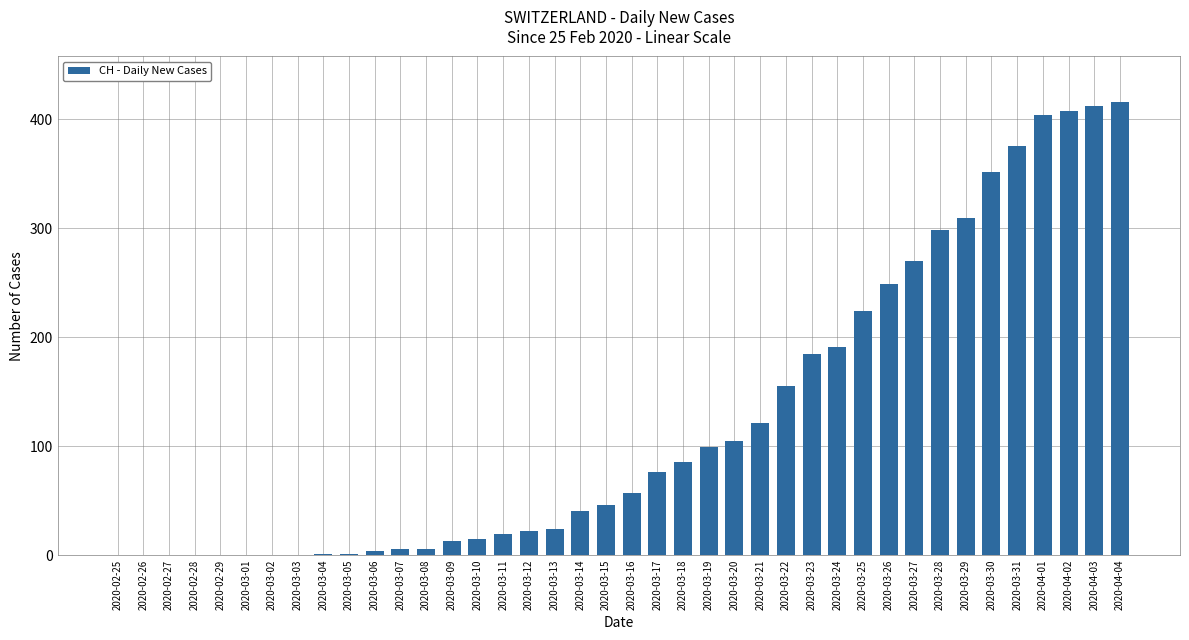

What is the sum of all values?

4988